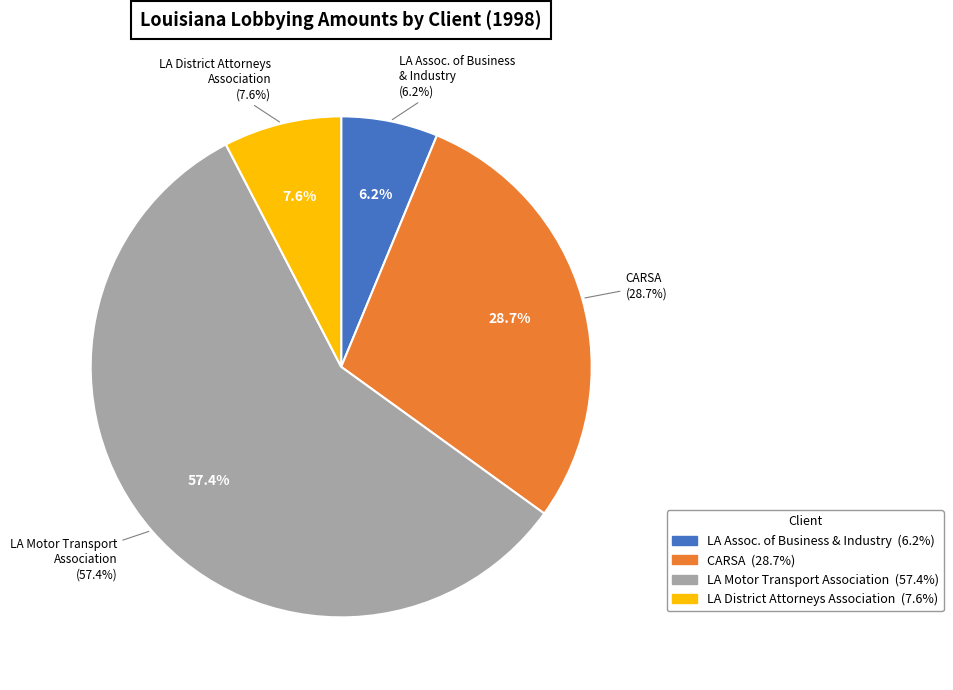

How many segments does this pie chart have?

4